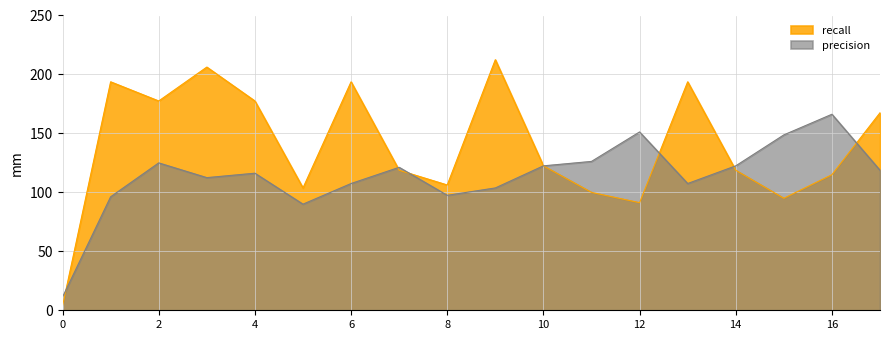

What are all the series names shown in the legend?

recall, precision